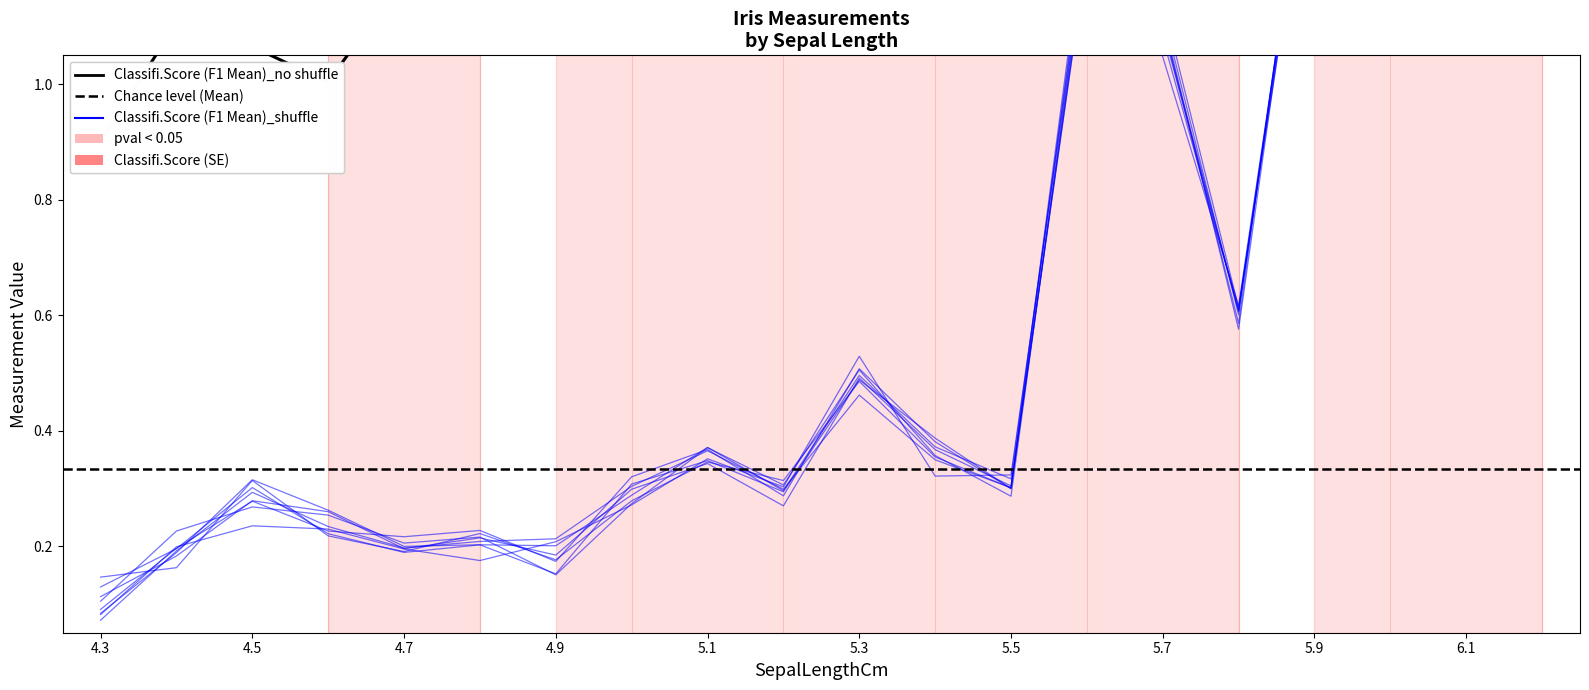

At how many categories does at least one series exceed 0?

20